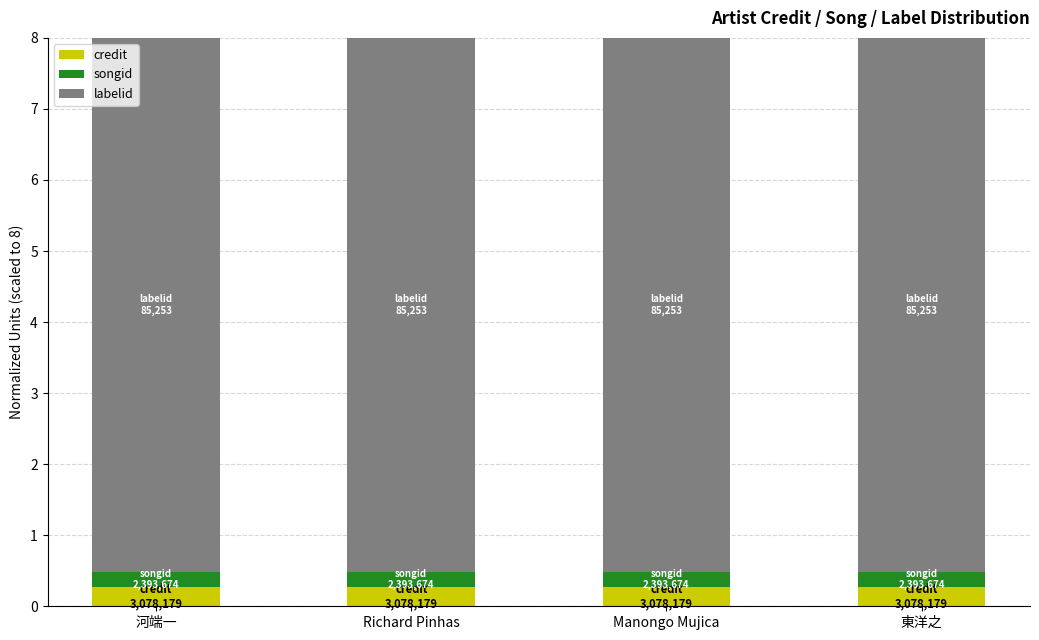

What is the minimum value for credit?

0.3